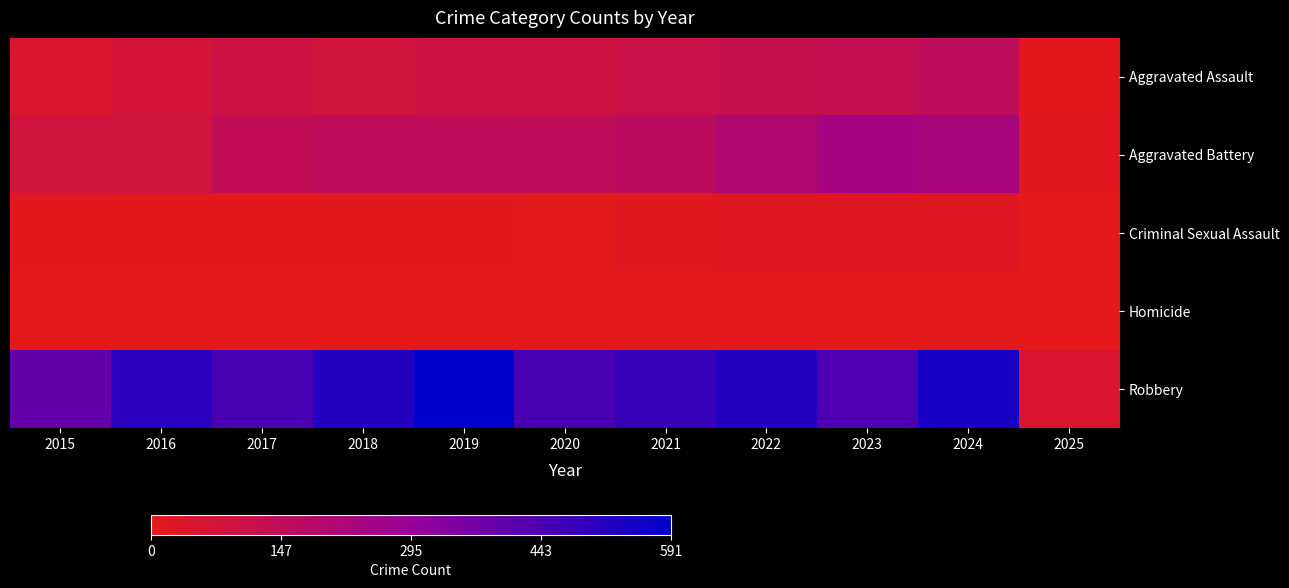

Between 2018 and 2024, which series saw the biggest shift?

Aggravated Battery